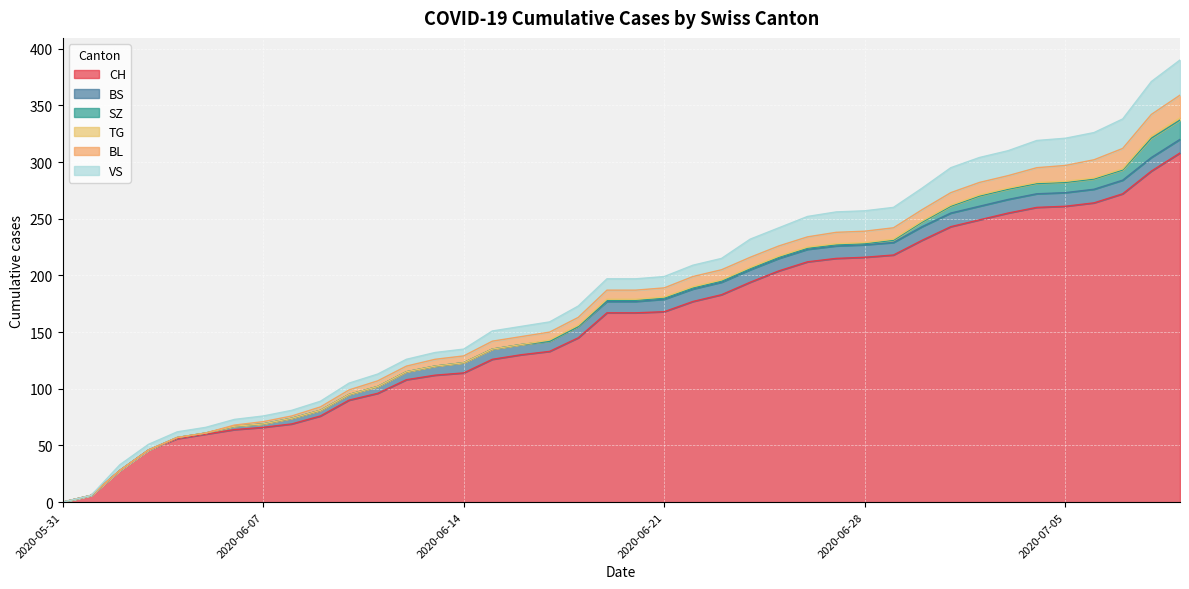

True or false: CH has more than 2 interior local peaks.

False